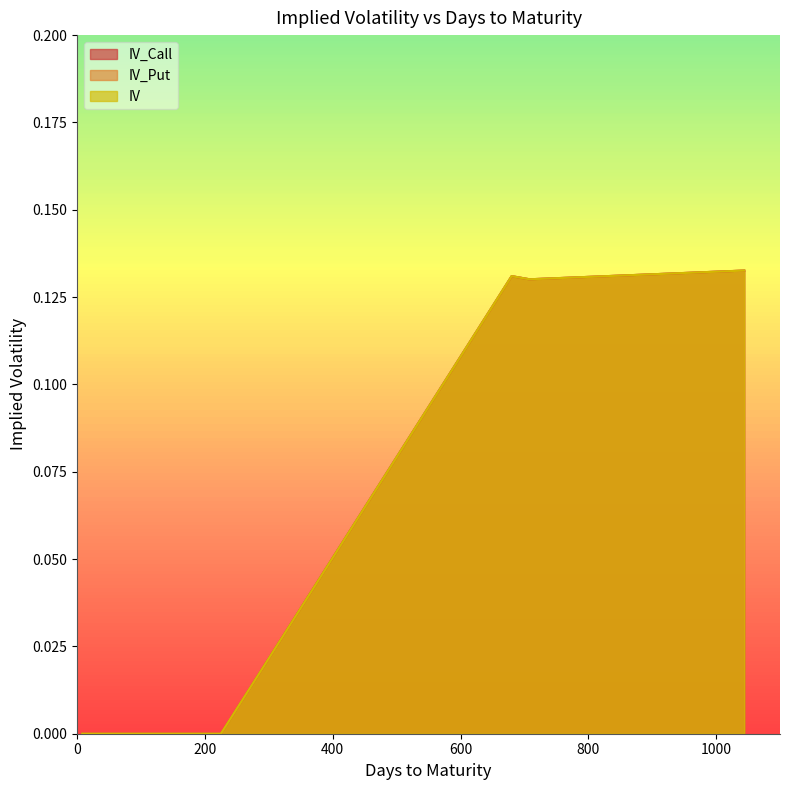

Reading right to left, what are all the values shown in this chart?

IV_Call: 0.1	0.1	0.1	0.0	0.0	0.0	0.0	0.0	0.0	0.0	0.0	0.0	0.0	0.0	0.0	0.0	0.0
IV_Put: 0.1	0.1	0.1	0.0	0.0	0.0	0.0	0.0	0.0	0.0	0.0	0.0	0.0	0.0	0.0	0.0	0.0
IV: 0.1	0.1	0.1	0.0	0.0	0.0	0.0	0.0	0.0	0.0	0.0	0.0	0.0	0.0	0.0	0.0	0.0